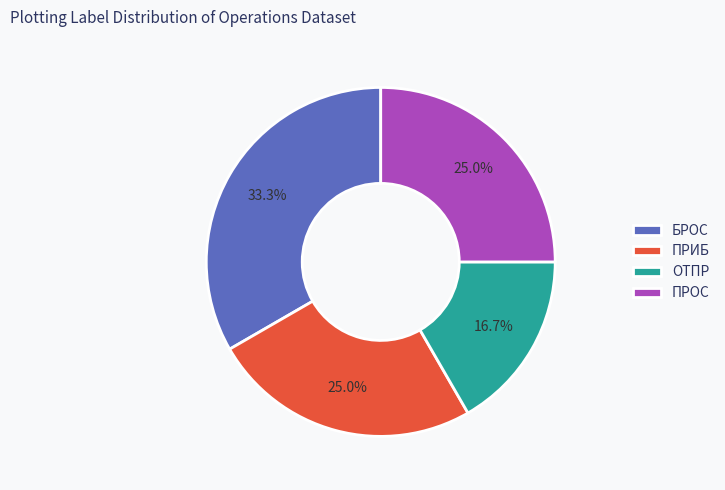

Does ПРИБ represent more than half of the total?

No